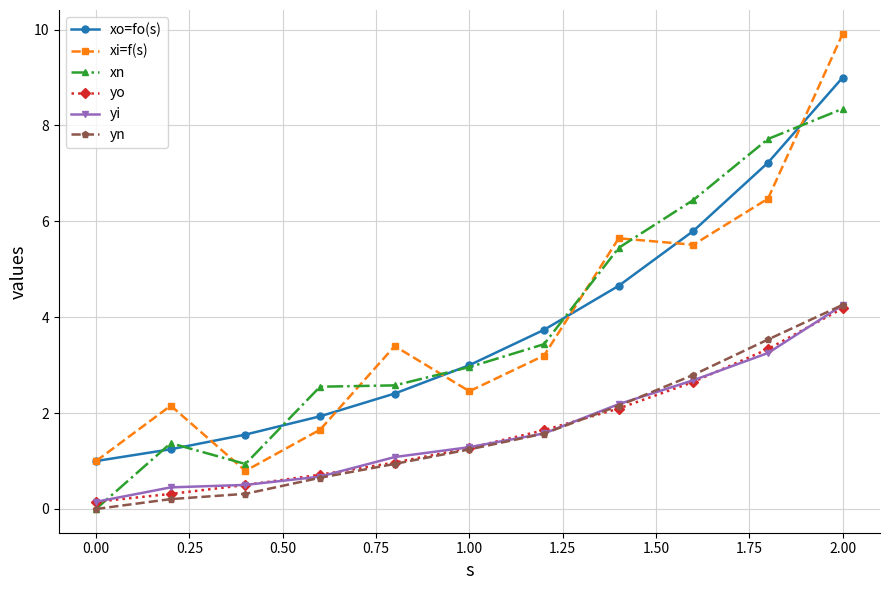

How many lines are shown in the chart?

6